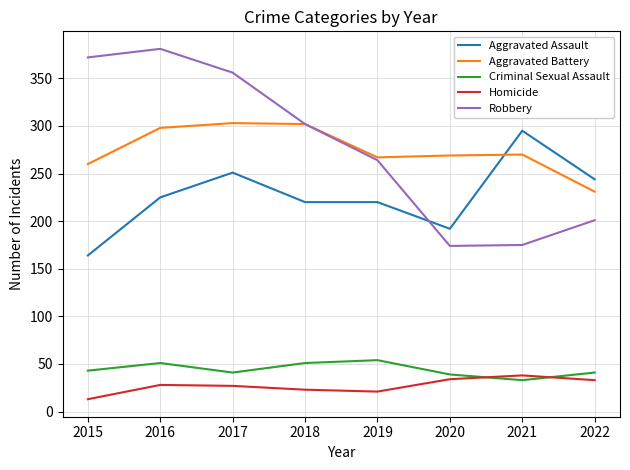

What is the sum of all Robbery values?

2225